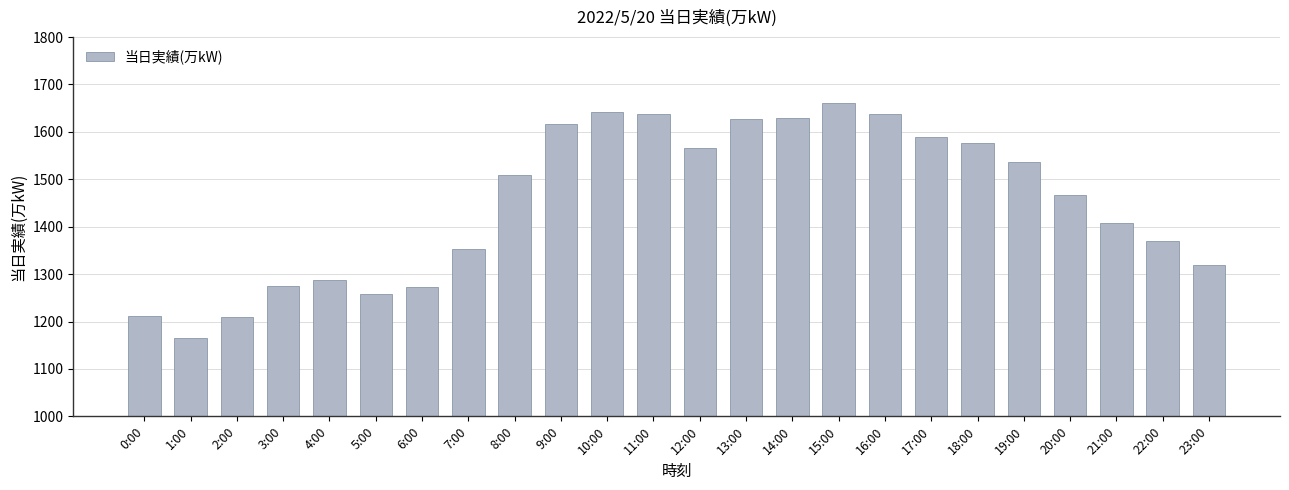

Is it true that the value at 10:00 is 1641?

True